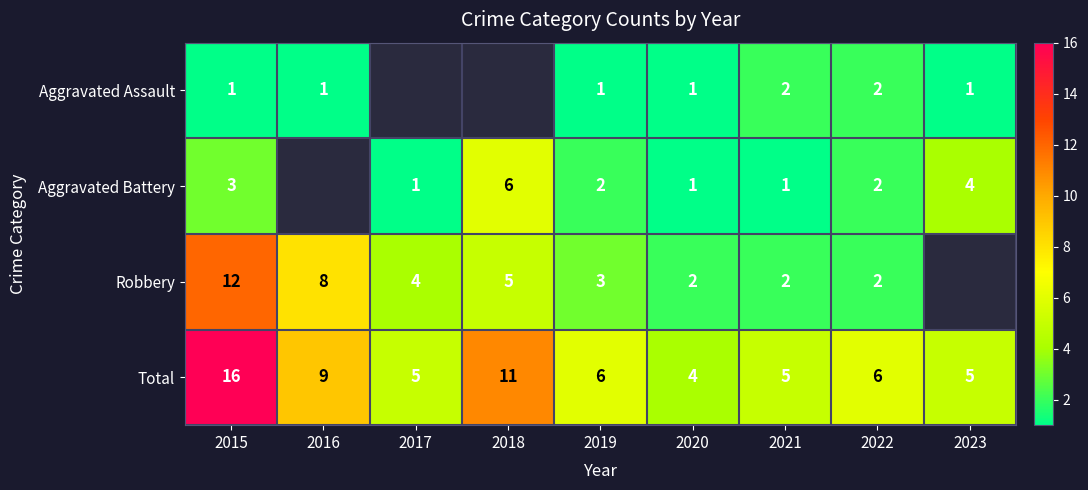

What is the spread (max minus min) of values at 2016?

8.0